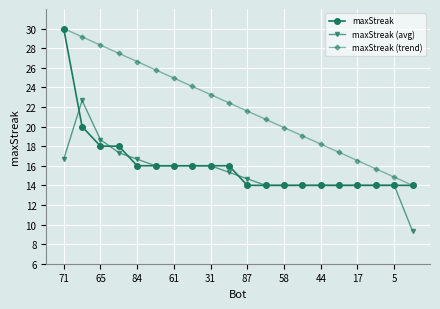

What is the minimum value for maxStreak (avg)?

9.3